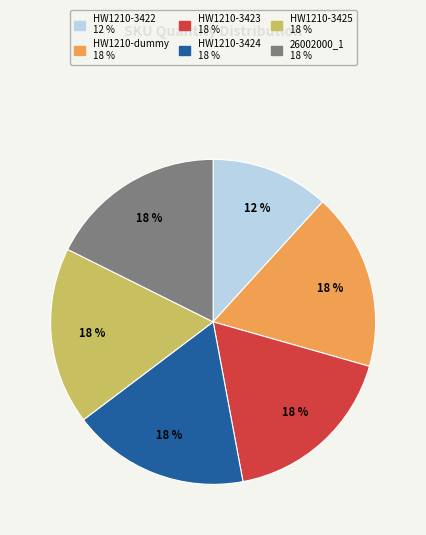

To the nearest percent, what percentage of the pie is HW1210-3423?

18%